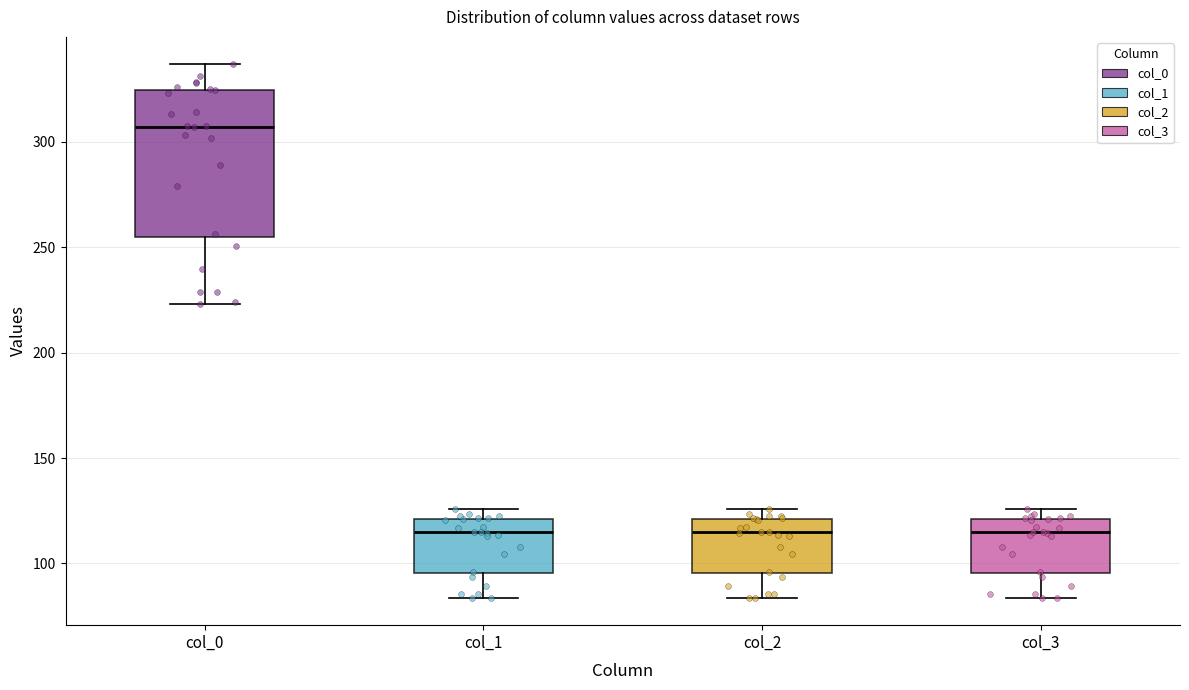

Where is the upper edge of the box for col_3 on the y-axis? The values are not printed on the chart, so give them approximately, as read against the axis.

120